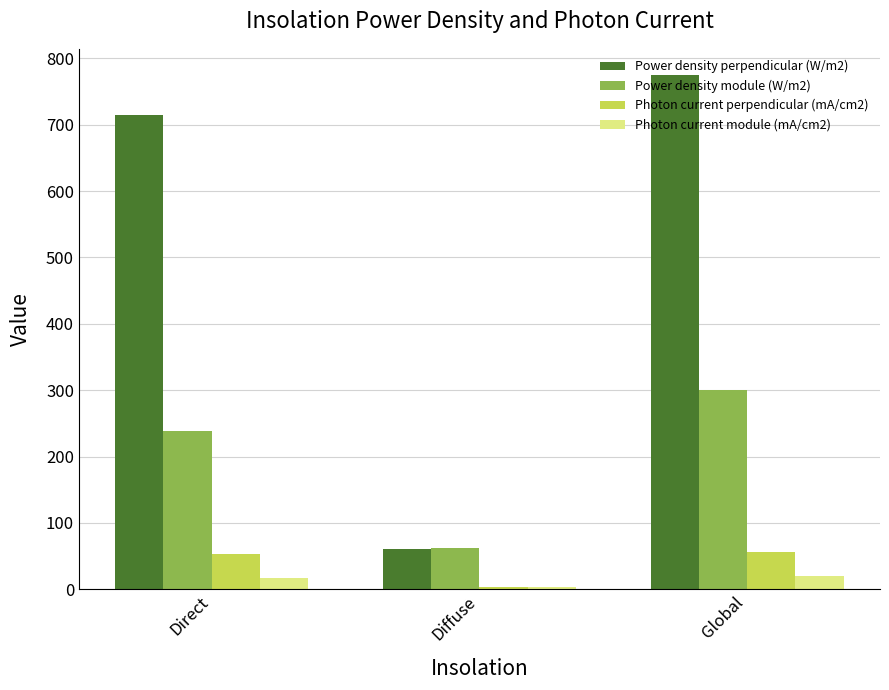

What is the sum of all Photon current perpendicular (mA/cm2) values?

111.3